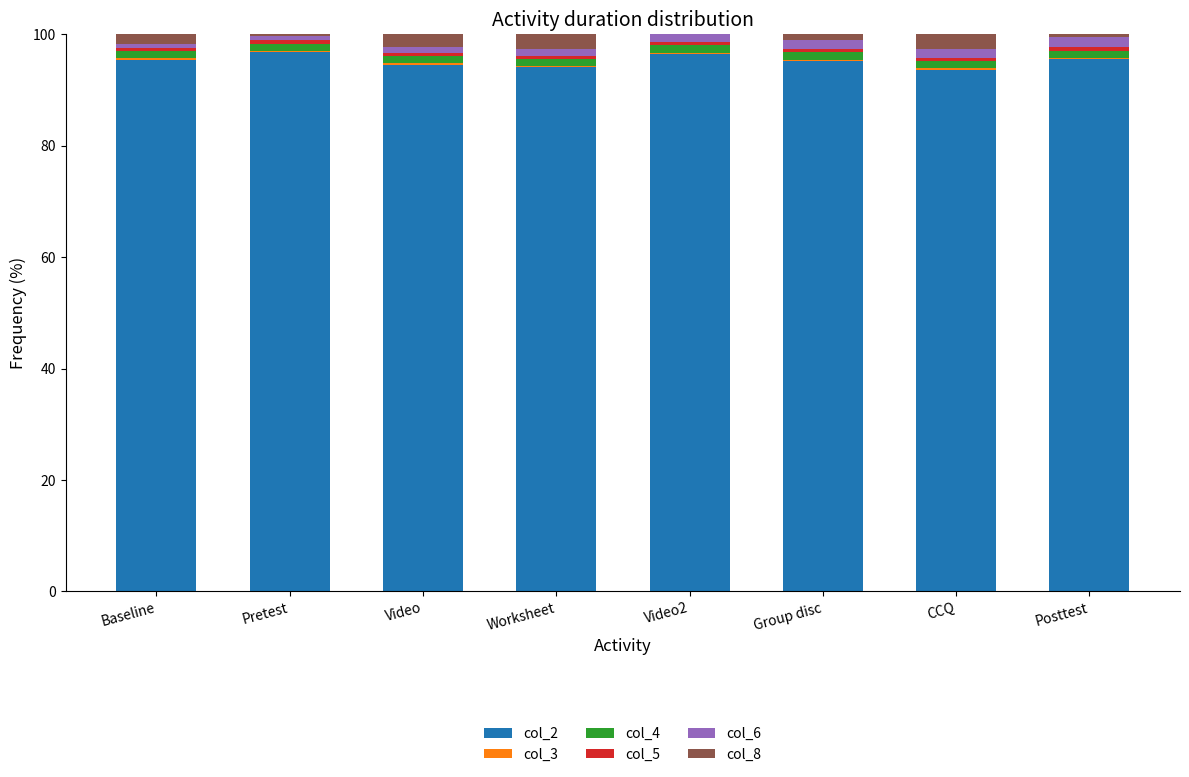

What is the highest value of the col_2 series?

96.7